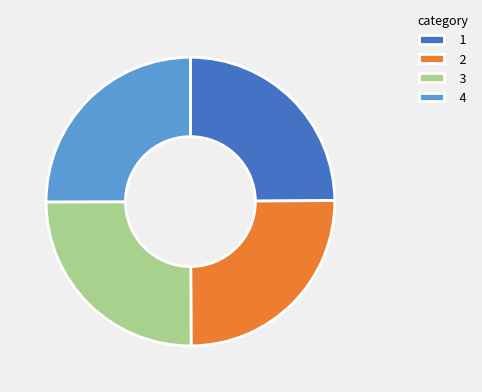

Is there a majority slice in this chart?

No